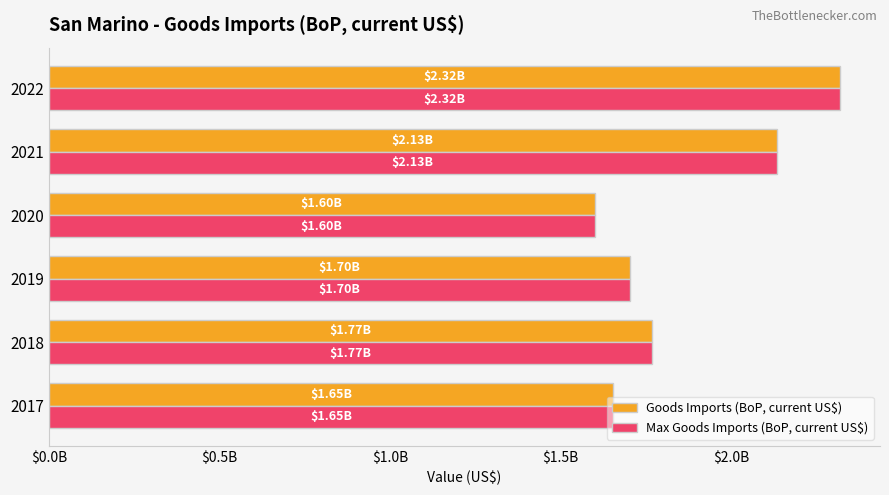

How many data points in Goods Imports (BoP, current US$) are less than 1767055587?

3